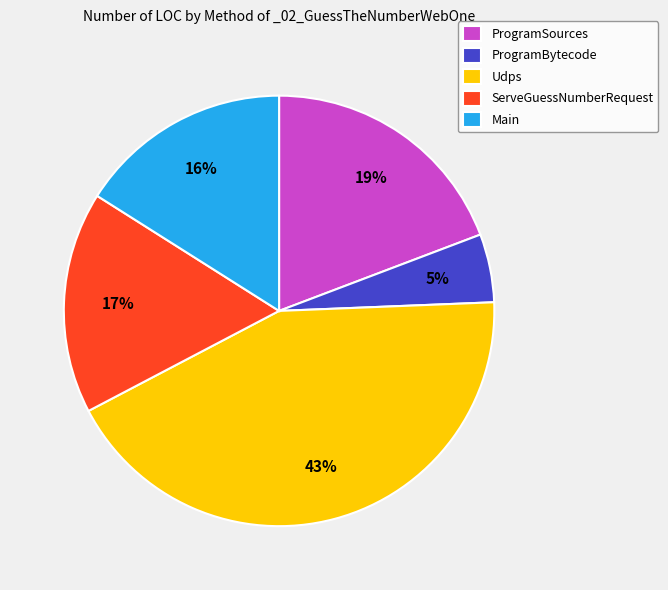

To the nearest percent, what is the difference between the largest and smallest slice percentages?

38%